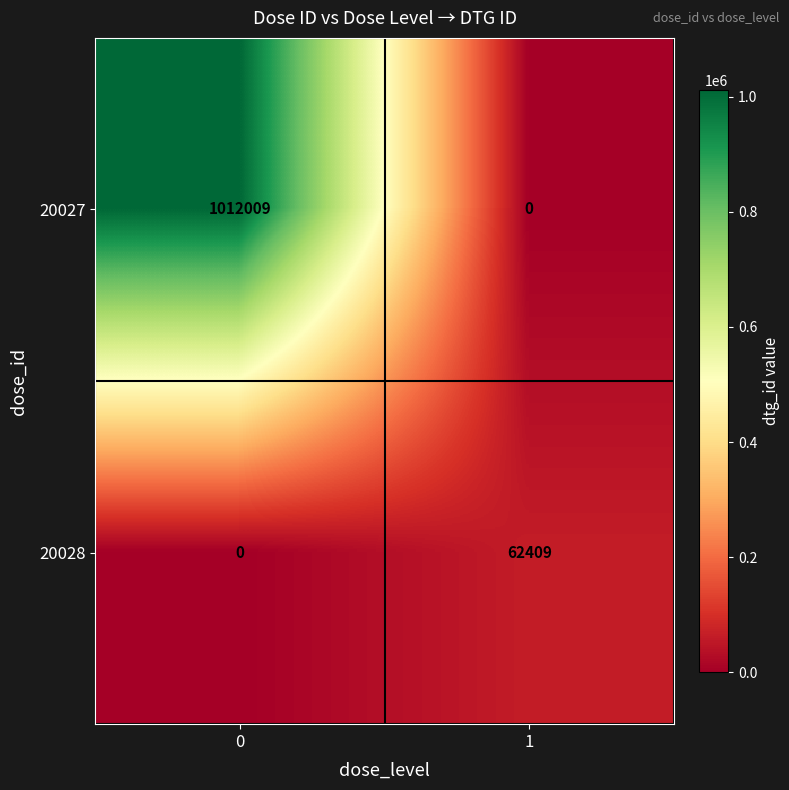

List the series in order of their overall mean, highest first.

20027, 20028